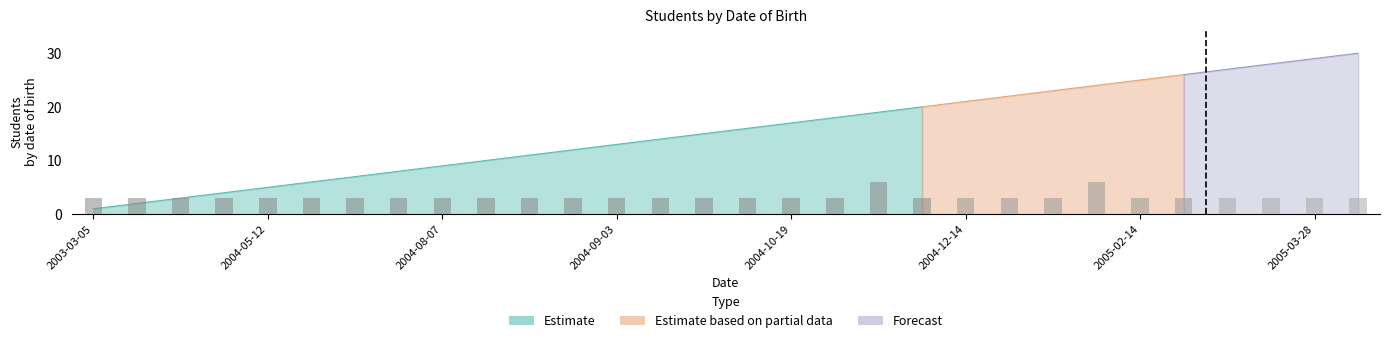

What is the difference between the maximum and minimum values?

3